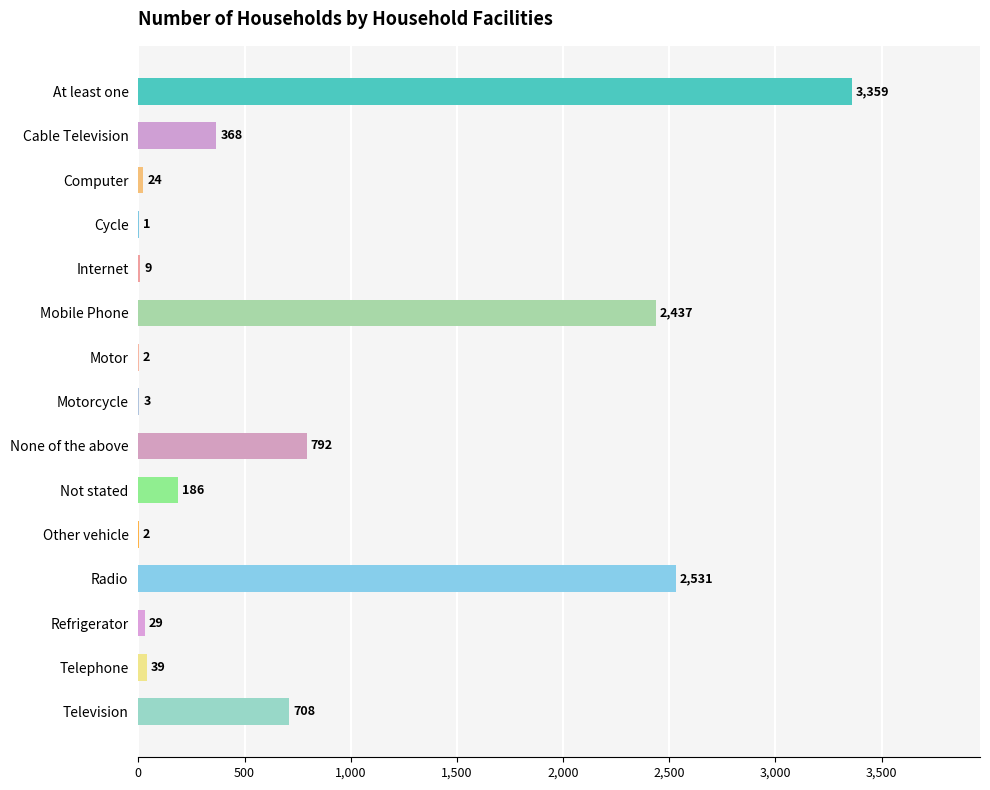

The chart shows a value of 708 at Television. True or false?

True